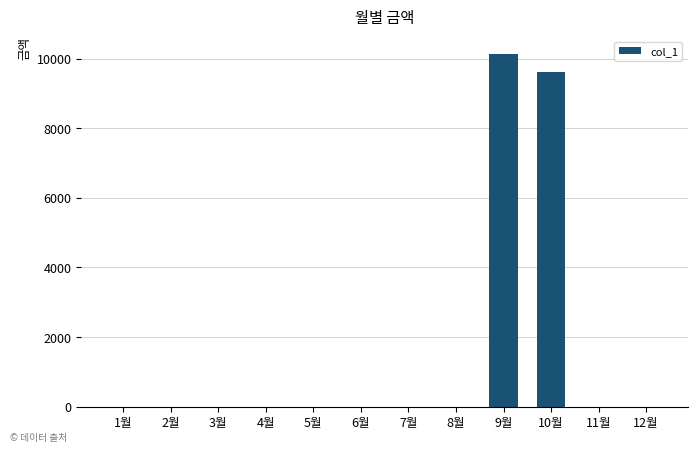

Are the bars horizontal?

No